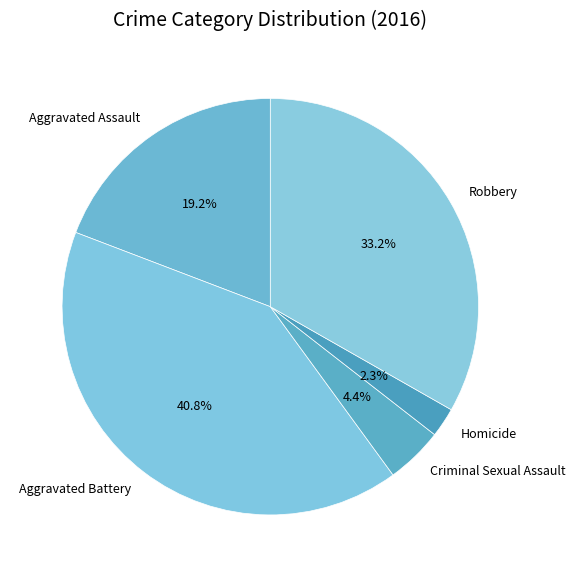

How many segments does this pie chart have?

5